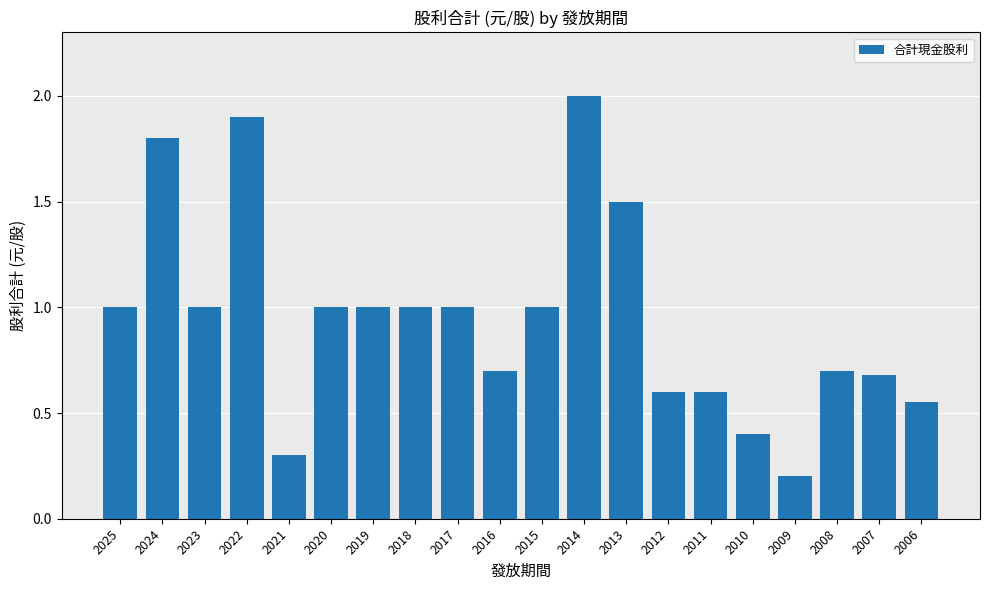

What is the average value?

0.9